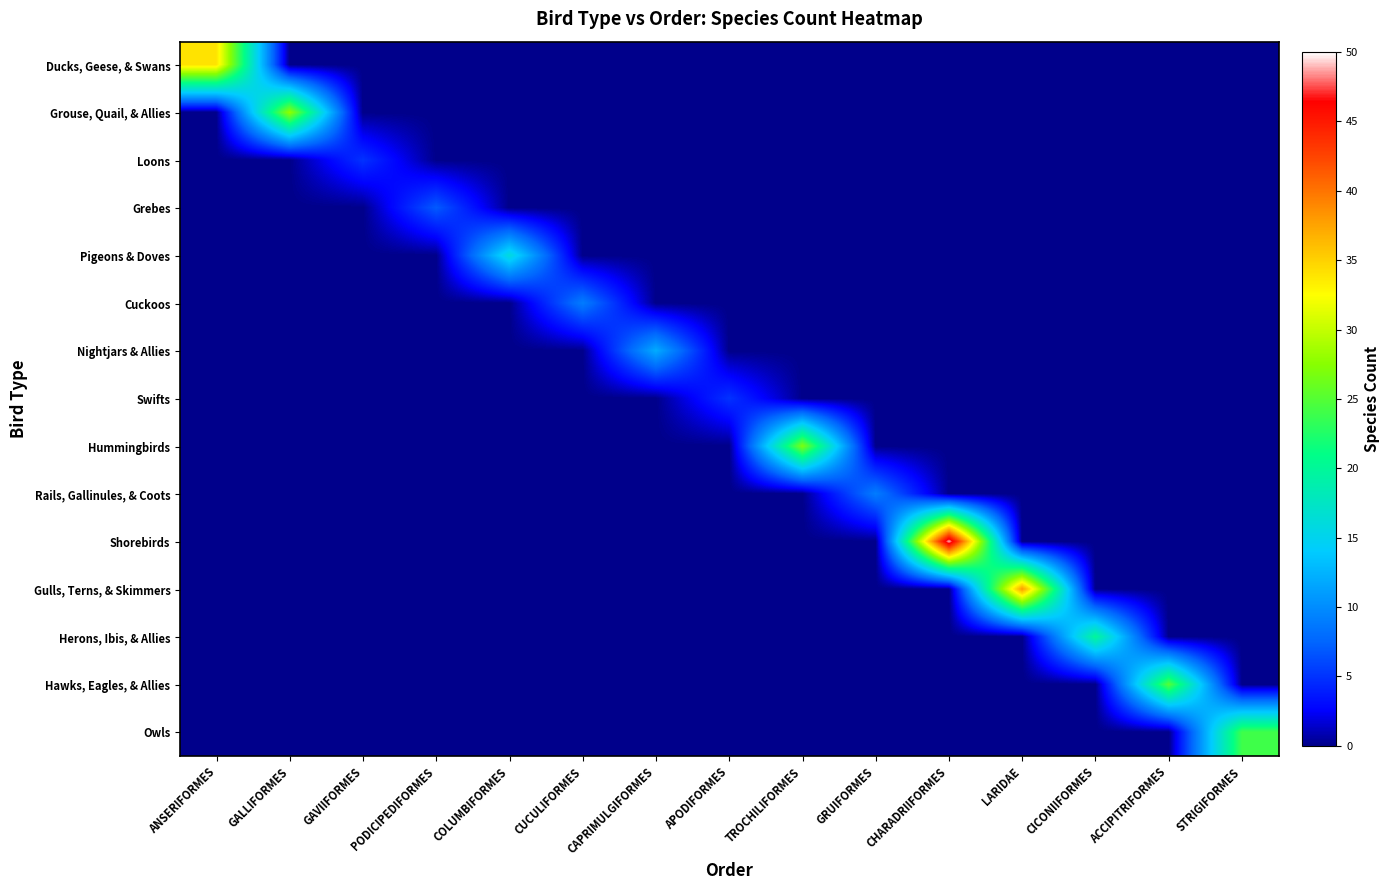

Reading right to left, list all the values displayed in this chart.

Ducks, Geese, & Swans: STRIGIFORMES=0	ACCIPITRIFORMES=0	CICONIIFORMES=0	LARIDAE=0	CHARADRIIFORMES=0	GRUIFORMES=0	TROCHILIFORMES=0	APODIFORMES=0	CAPRIMULGIFORMES=0	CUCULIFORMES=0	COLUMBIFORMES=0	PODICIPEDIFORMES=0	GAVIIFORMES=0	GALLIFORMES=0	ANSERIFORMES=34
Grouse, Quail, & Allies: STRIGIFORMES=0	ACCIPITRIFORMES=0	CICONIIFORMES=0	LARIDAE=0	CHARADRIIFORMES=0	GRUIFORMES=0	TROCHILIFORMES=0	APODIFORMES=0	CAPRIMULGIFORMES=0	CUCULIFORMES=0	COLUMBIFORMES=0	PODICIPEDIFORMES=0	GAVIIFORMES=0	GALLIFORMES=28	ANSERIFORMES=0
Loons: STRIGIFORMES=0	ACCIPITRIFORMES=0	CICONIIFORMES=0	LARIDAE=0	CHARADRIIFORMES=0	GRUIFORMES=0	TROCHILIFORMES=0	APODIFORMES=0	CAPRIMULGIFORMES=0	CUCULIFORMES=0	COLUMBIFORMES=0	PODICIPEDIFORMES=0	GAVIIFORMES=5	GALLIFORMES=0	ANSERIFORMES=0
Grebes: STRIGIFORMES=0	ACCIPITRIFORMES=0	CICONIIFORMES=0	LARIDAE=0	CHARADRIIFORMES=0	GRUIFORMES=0	TROCHILIFORMES=0	APODIFORMES=0	CAPRIMULGIFORMES=0	CUCULIFORMES=0	COLUMBIFORMES=0	PODICIPEDIFORMES=7	GAVIIFORMES=0	GALLIFORMES=0	ANSERIFORMES=0
Pigeons & Doves: STRIGIFORMES=0	ACCIPITRIFORMES=0	CICONIIFORMES=0	LARIDAE=0	CHARADRIIFORMES=0	GRUIFORMES=0	TROCHILIFORMES=0	APODIFORMES=0	CAPRIMULGIFORMES=0	CUCULIFORMES=0	COLUMBIFORMES=16	PODICIPEDIFORMES=0	GAVIIFORMES=0	GALLIFORMES=0	ANSERIFORMES=0
Cuckoos: STRIGIFORMES=0	ACCIPITRIFORMES=0	CICONIIFORMES=0	LARIDAE=0	CHARADRIIFORMES=0	GRUIFORMES=0	TROCHILIFORMES=0	APODIFORMES=0	CAPRIMULGIFORMES=0	CUCULIFORMES=9	COLUMBIFORMES=0	PODICIPEDIFORMES=0	GAVIIFORMES=0	GALLIFORMES=0	ANSERIFORMES=0
Nightjars & Allies: STRIGIFORMES=0	ACCIPITRIFORMES=0	CICONIIFORMES=0	LARIDAE=0	CHARADRIIFORMES=0	GRUIFORMES=0	TROCHILIFORMES=0	APODIFORMES=0	CAPRIMULGIFORMES=12	CUCULIFORMES=0	COLUMBIFORMES=0	PODICIPEDIFORMES=0	GAVIIFORMES=0	GALLIFORMES=0	ANSERIFORMES=0
Swifts: STRIGIFORMES=0	ACCIPITRIFORMES=0	CICONIIFORMES=0	LARIDAE=0	CHARADRIIFORMES=0	GRUIFORMES=0	TROCHILIFORMES=0	APODIFORMES=5	CAPRIMULGIFORMES=0	CUCULIFORMES=0	COLUMBIFORMES=0	PODICIPEDIFORMES=0	GAVIIFORMES=0	GALLIFORMES=0	ANSERIFORMES=0
Hummingbirds: STRIGIFORMES=0	ACCIPITRIFORMES=0	CICONIIFORMES=0	LARIDAE=0	CHARADRIIFORMES=0	GRUIFORMES=0	TROCHILIFORMES=27	APODIFORMES=0	CAPRIMULGIFORMES=0	CUCULIFORMES=0	COLUMBIFORMES=0	PODICIPEDIFORMES=0	GAVIIFORMES=0	GALLIFORMES=0	ANSERIFORMES=0
Rails, Gallinules, & Coots: STRIGIFORMES=0	ACCIPITRIFORMES=0	CICONIIFORMES=0	LARIDAE=0	CHARADRIIFORMES=0	GRUIFORMES=9	TROCHILIFORMES=0	APODIFORMES=0	CAPRIMULGIFORMES=0	CUCULIFORMES=0	COLUMBIFORMES=0	PODICIPEDIFORMES=0	GAVIIFORMES=0	GALLIFORMES=0	ANSERIFORMES=0
Shorebirds: STRIGIFORMES=0	ACCIPITRIFORMES=0	CICONIIFORMES=0	LARIDAE=0	CHARADRIIFORMES=49	GRUIFORMES=0	TROCHILIFORMES=0	APODIFORMES=0	CAPRIMULGIFORMES=0	CUCULIFORMES=0	COLUMBIFORMES=0	PODICIPEDIFORMES=0	GAVIIFORMES=0	GALLIFORMES=0	ANSERIFORMES=0
Gulls, Terns, & Skimmers: STRIGIFORMES=0	ACCIPITRIFORMES=0	CICONIIFORMES=0	LARIDAE=38	CHARADRIIFORMES=0	GRUIFORMES=0	TROCHILIFORMES=0	APODIFORMES=0	CAPRIMULGIFORMES=0	CUCULIFORMES=0	COLUMBIFORMES=0	PODICIPEDIFORMES=0	GAVIIFORMES=0	GALLIFORMES=0	ANSERIFORMES=0
Herons, Ibis, & Allies: STRIGIFORMES=0	ACCIPITRIFORMES=0	CICONIIFORMES=20	LARIDAE=0	CHARADRIIFORMES=0	GRUIFORMES=0	TROCHILIFORMES=0	APODIFORMES=0	CAPRIMULGIFORMES=0	CUCULIFORMES=0	COLUMBIFORMES=0	PODICIPEDIFORMES=0	GAVIIFORMES=0	GALLIFORMES=0	ANSERIFORMES=0
Hawks, Eagles, & Allies: STRIGIFORMES=0	ACCIPITRIFORMES=25	CICONIIFORMES=0	LARIDAE=0	CHARADRIIFORMES=0	GRUIFORMES=0	TROCHILIFORMES=0	APODIFORMES=0	CAPRIMULGIFORMES=0	CUCULIFORMES=0	COLUMBIFORMES=0	PODICIPEDIFORMES=0	GAVIIFORMES=0	GALLIFORMES=0	ANSERIFORMES=0
Owls: STRIGIFORMES=24	ACCIPITRIFORMES=0	CICONIIFORMES=0	LARIDAE=0	CHARADRIIFORMES=0	GRUIFORMES=0	TROCHILIFORMES=0	APODIFORMES=0	CAPRIMULGIFORMES=0	CUCULIFORMES=0	COLUMBIFORMES=0	PODICIPEDIFORMES=0	GAVIIFORMES=0	GALLIFORMES=0	ANSERIFORMES=0